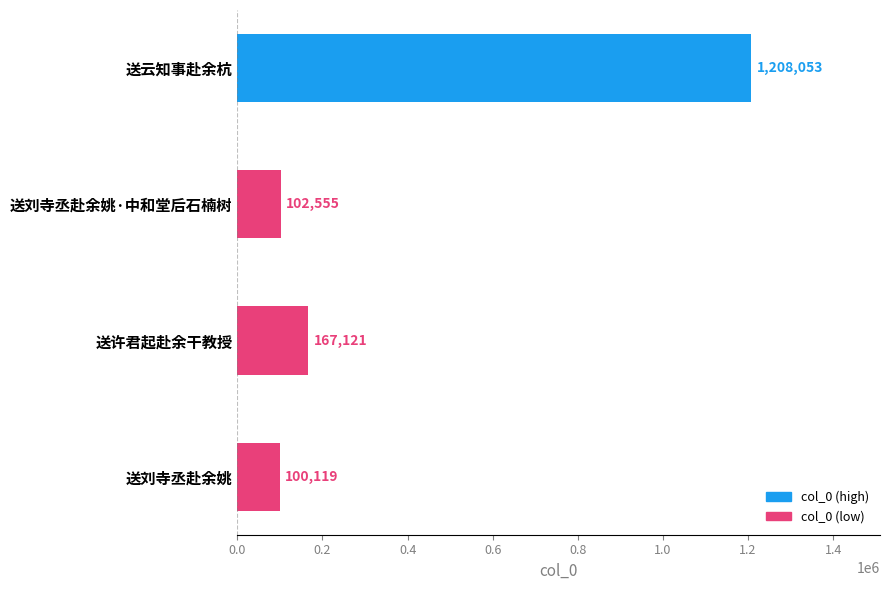

Is it true that the value at 送刘寺丞赴余姚·中和堂后石楠树 is 102555?

True